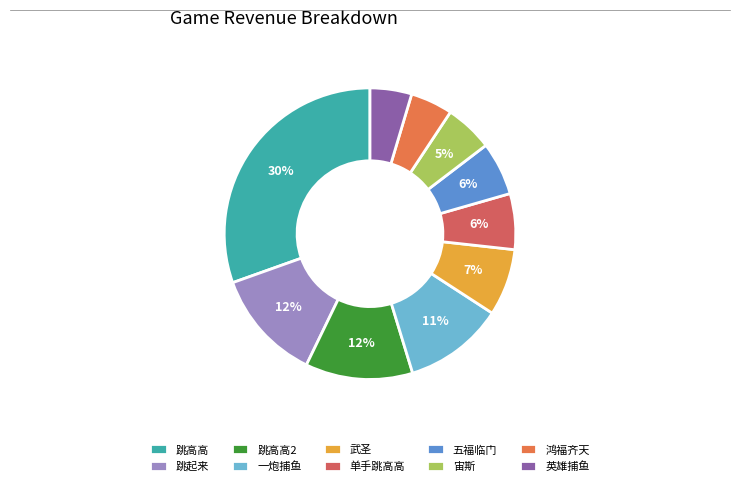

Is there a majority slice in this chart?

No